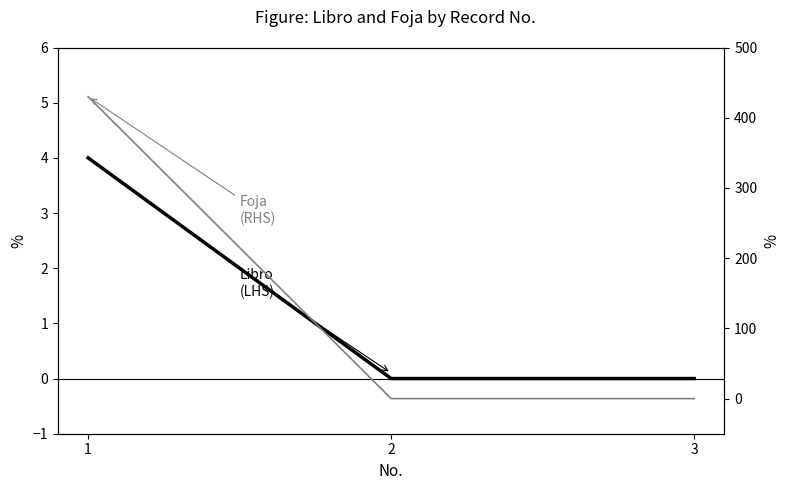

What is the difference between the maximum and minimum values in the Foja (RHS) series?

430